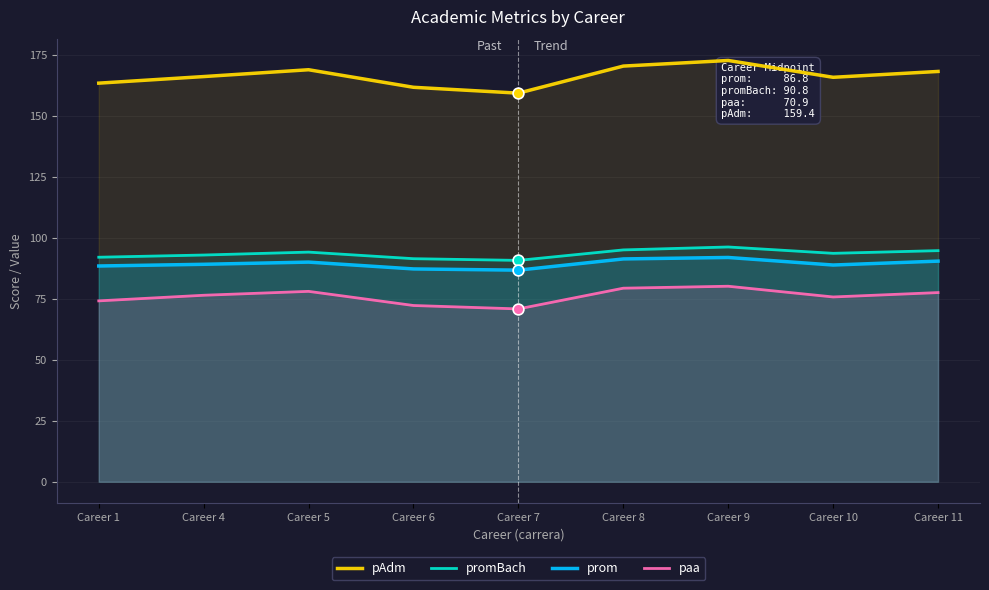

Which series contains the lowest Y value?

paa